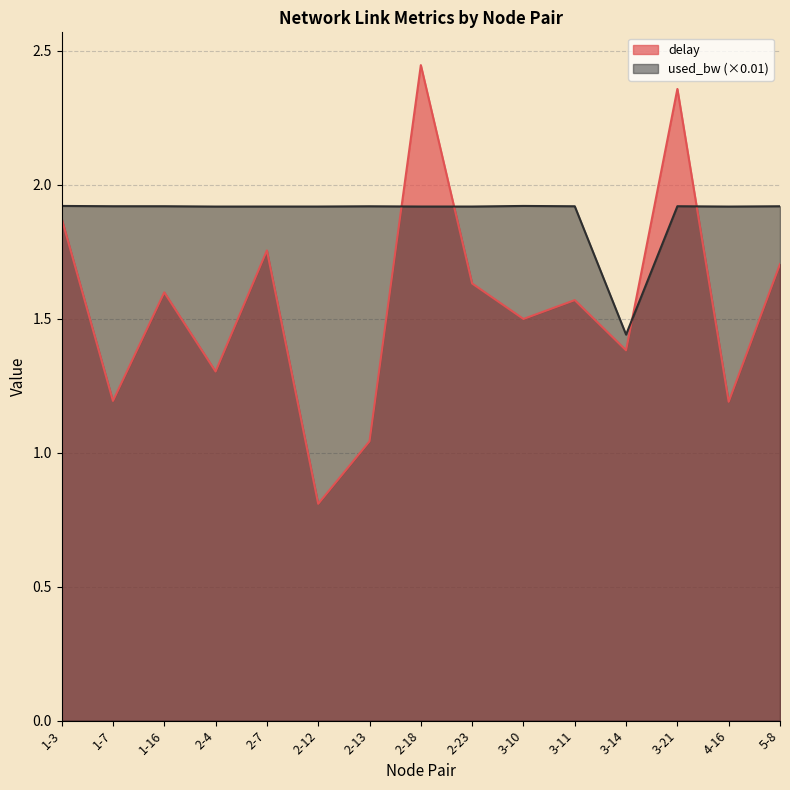

How many data points in delay are above 1?

14